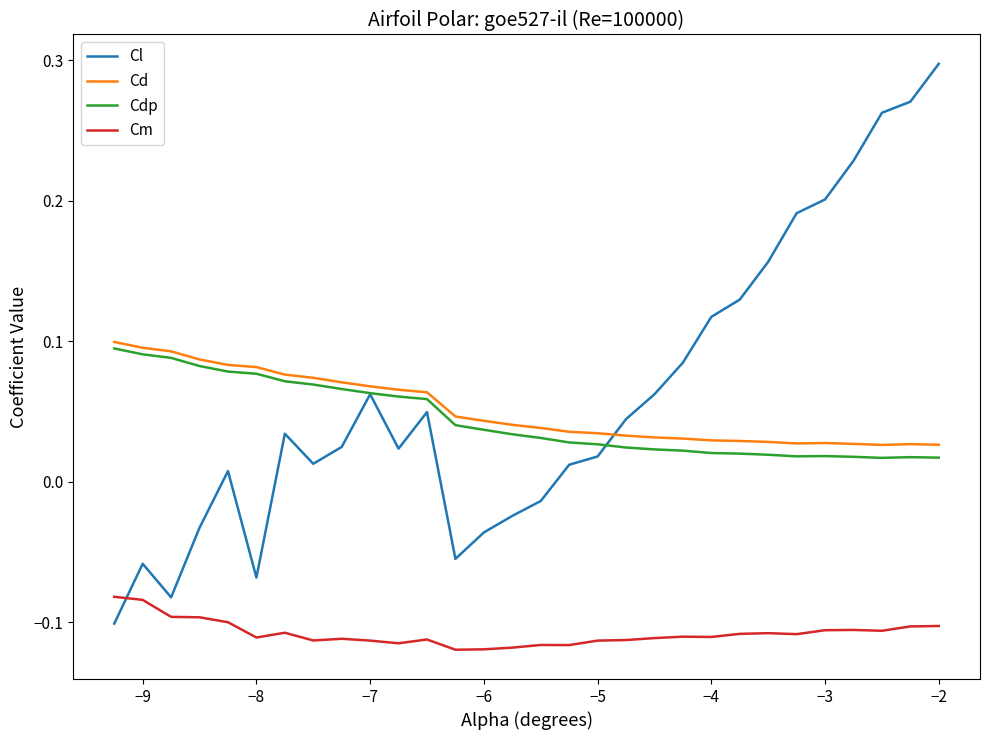

True or false: Cm and Cl cross at least once.

True